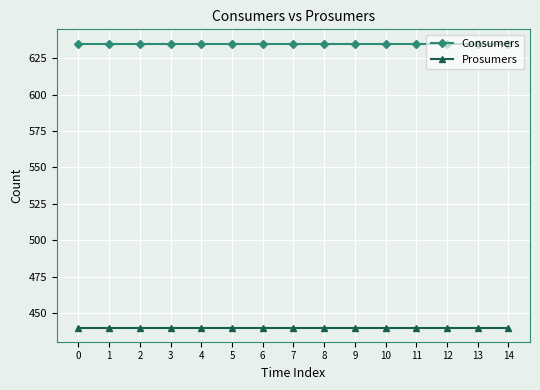

Reading right to left, what are all the values shown in this chart?

Consumers: 635	635	635	635	635	635	635	635	635	635	635	635	635	635	635
Prosumers: 440	440	440	440	440	440	440	440	440	440	440	440	440	440	440